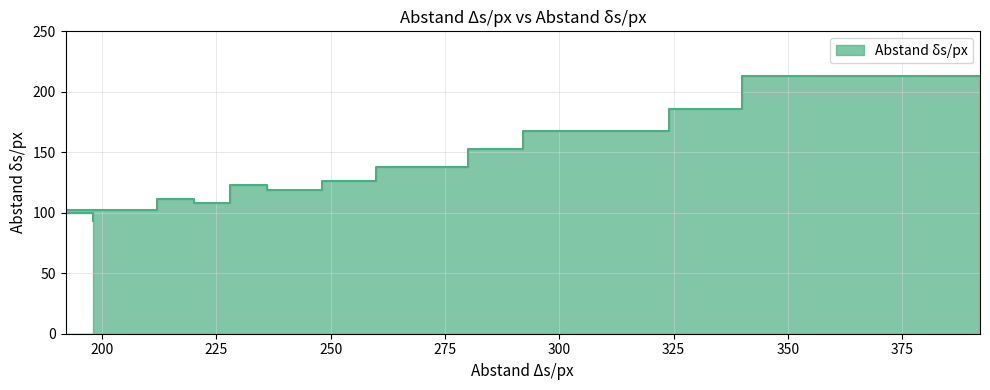

True or false: the data has more than 2 interior local peaks.

False